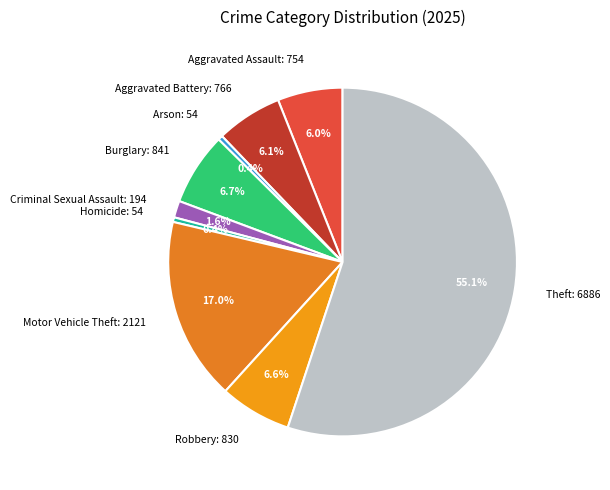

Between Aggravated Assault and Arson, which is larger?

Aggravated Assault